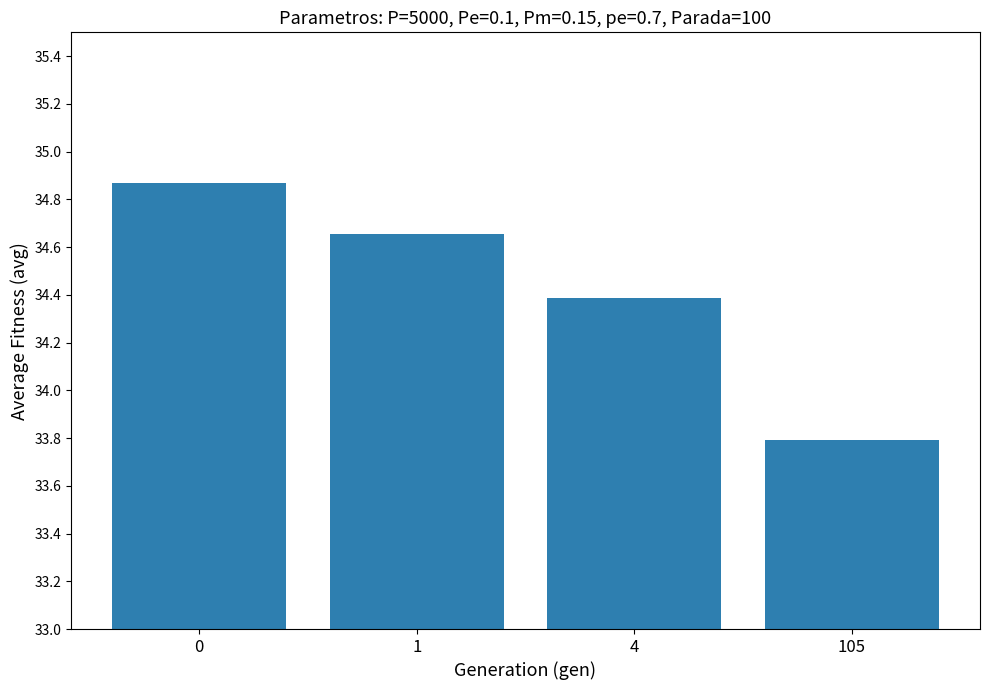

What is the smallest value displayed?

33.8